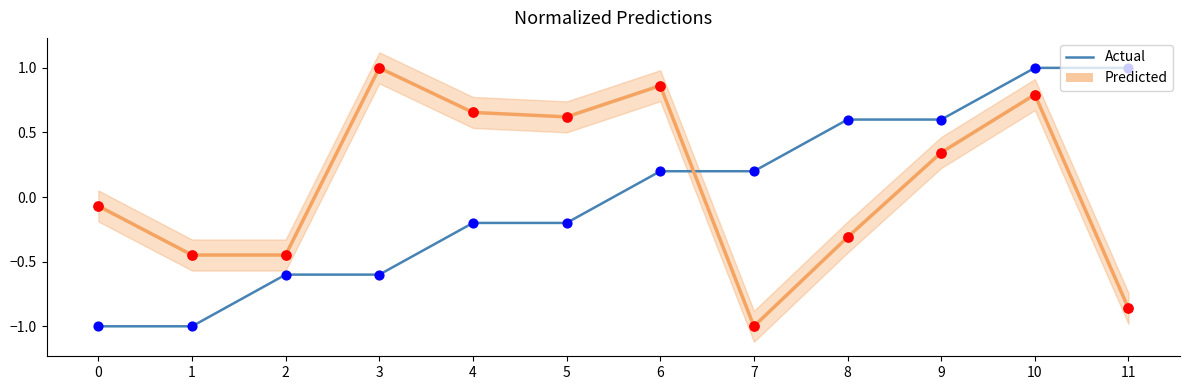

Which series reaches the minimum Y coordinate?

Actual